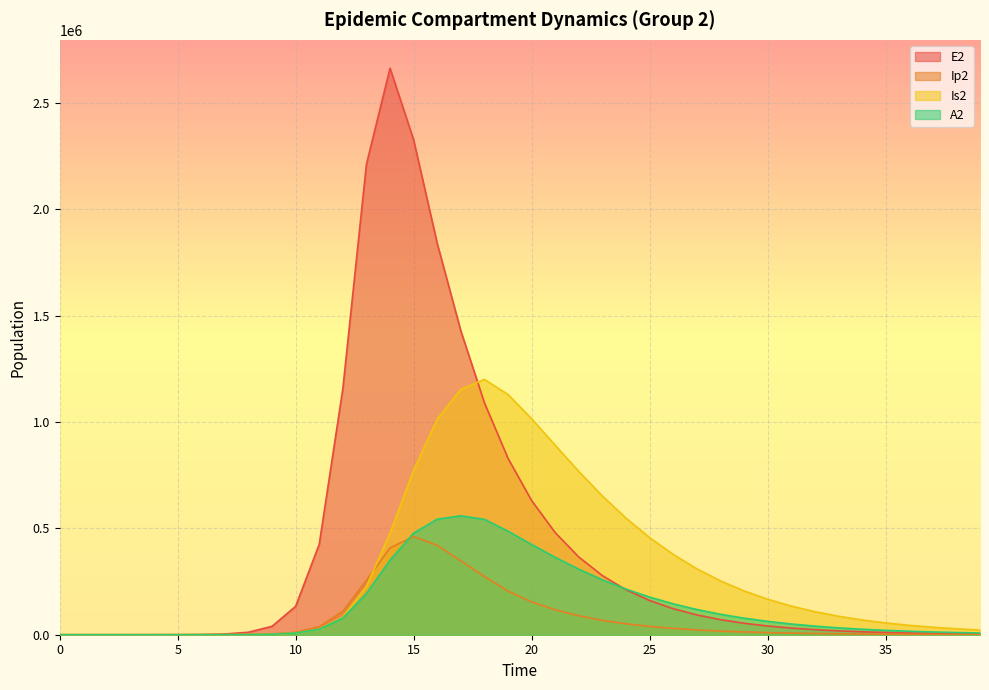

Which category has the highest value in the E2 series?

14